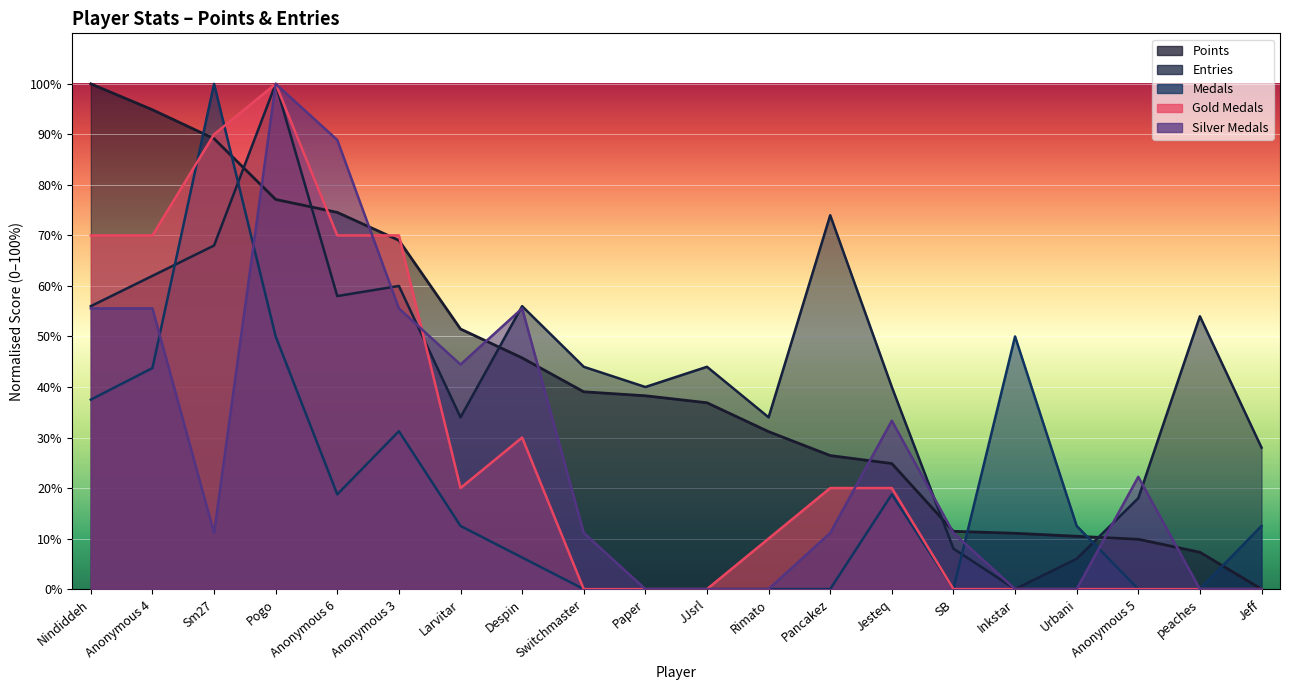

What is the difference between the maximum and minimum values in the Gold_Medals series?

100.0